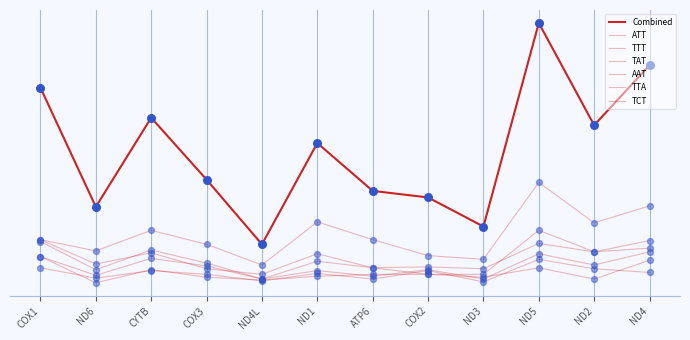

Does the chart have visible grid lines?

Yes